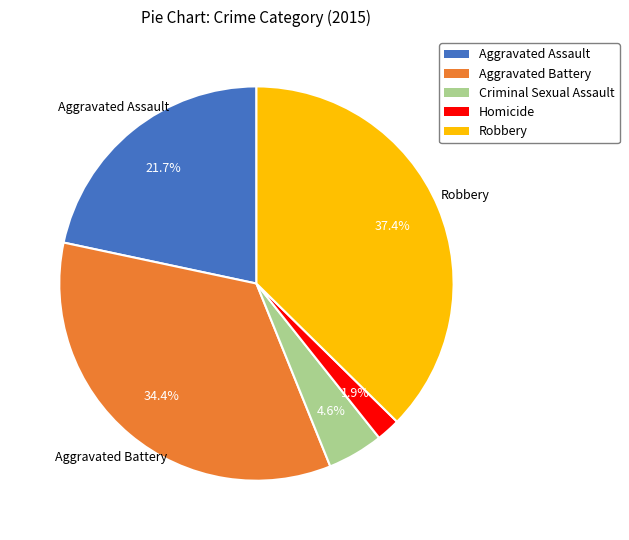

What percentage is the Robbery slice, to the nearest percent?

37%